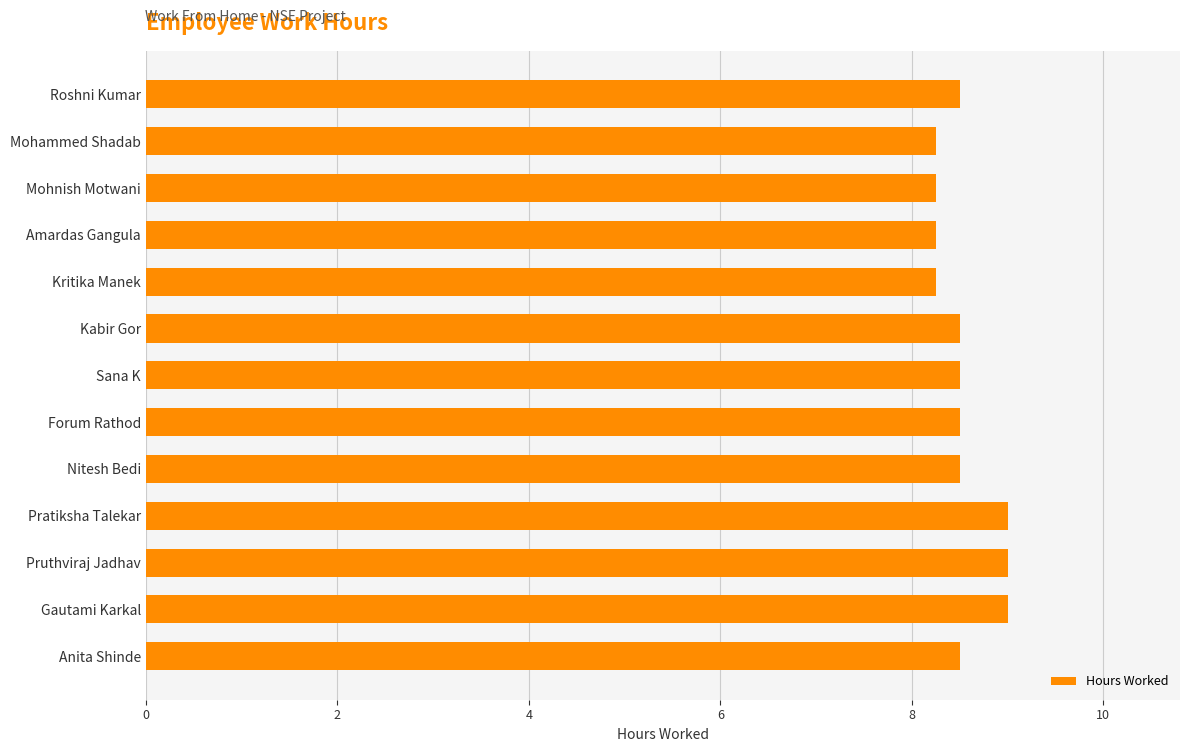

What is the label of the 9th bar from the top?

Nitesh Bedi